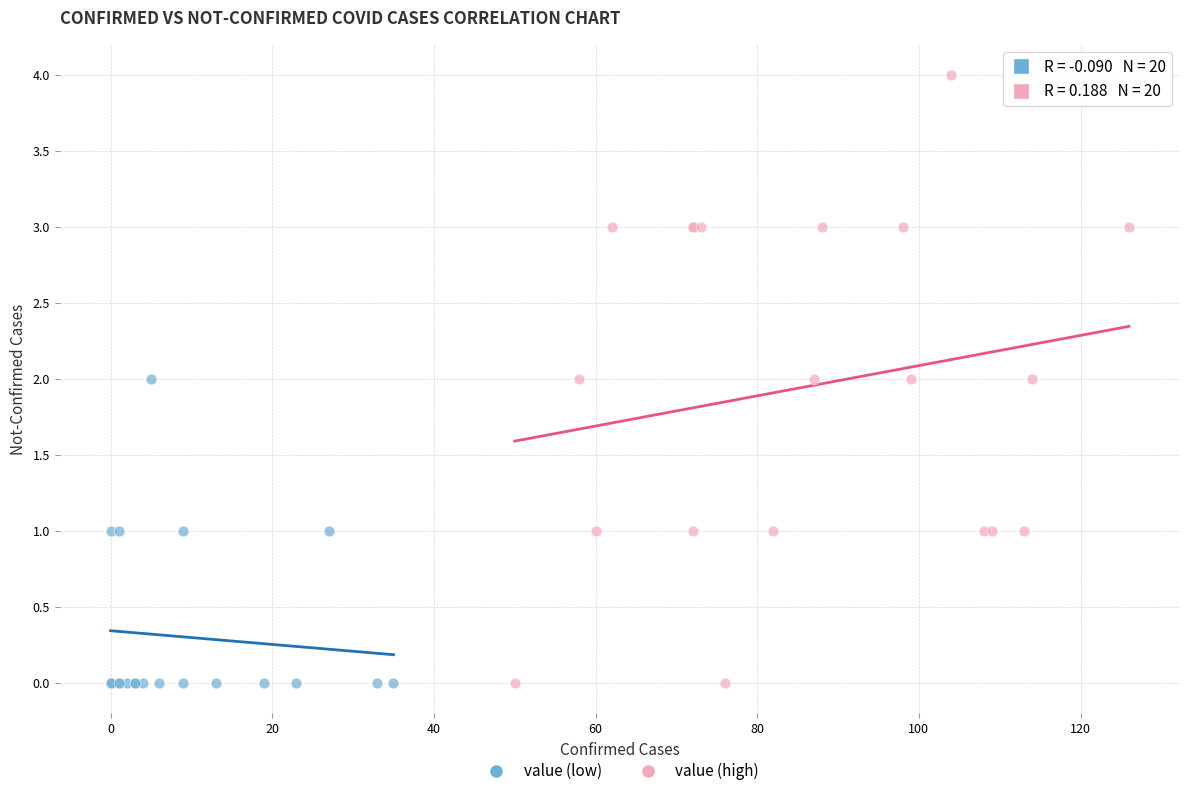

Which series reaches the maximum Y coordinate?

value (high)